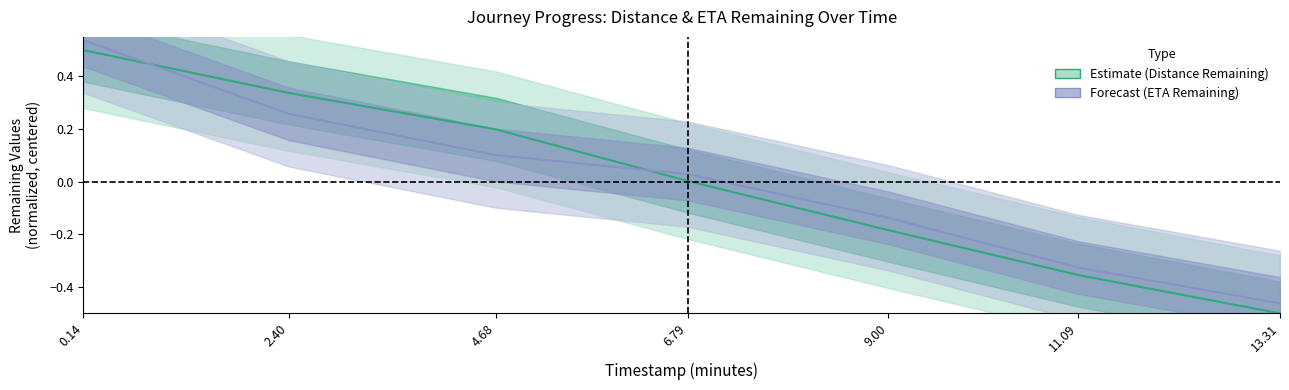

How many values in the distance_remaining_km series are below 0?

3